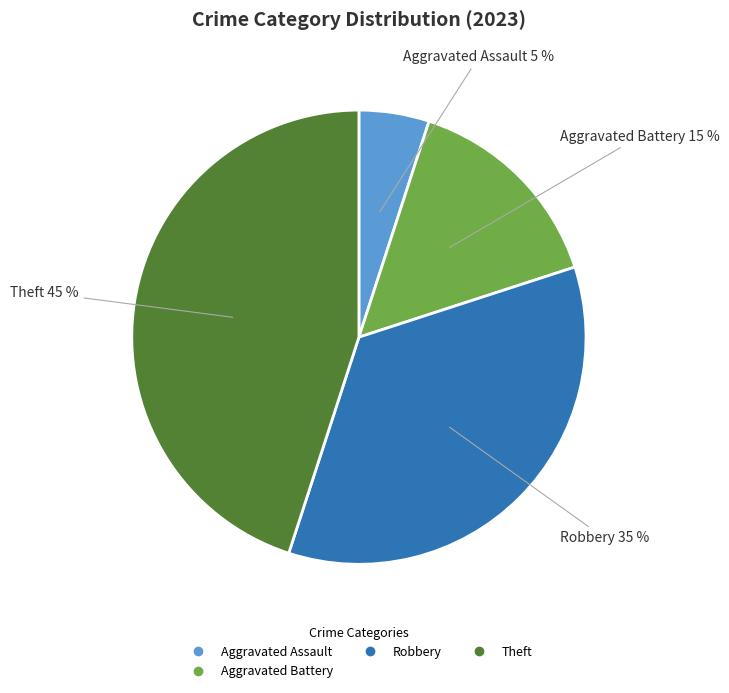

Is there any slice that represents more than half of the pie?

No